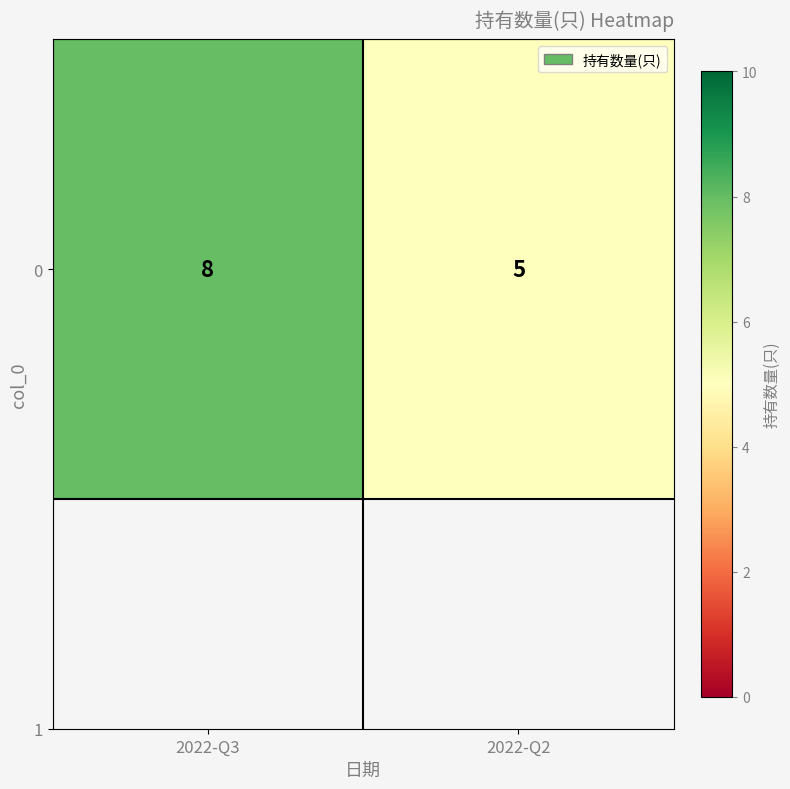

What is the maximum value shown in the chart?

8